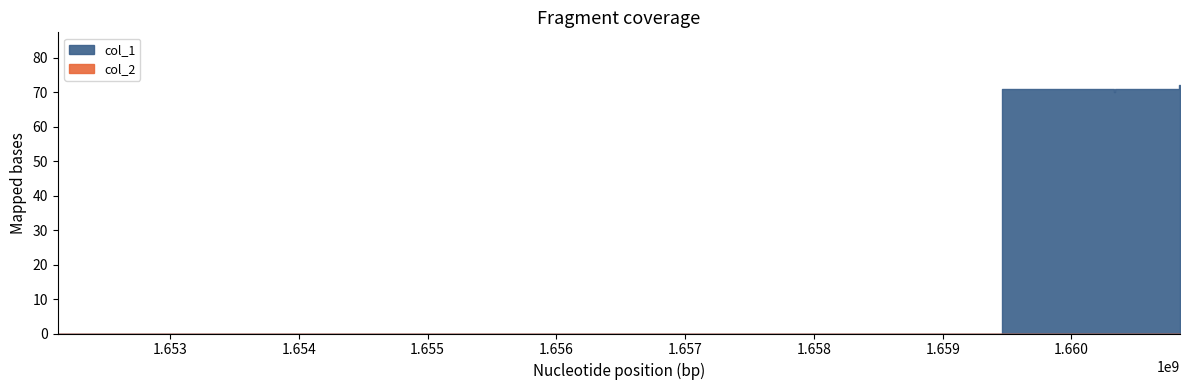

Between 1660335339 and 1660835801, which is larger?

1660835801